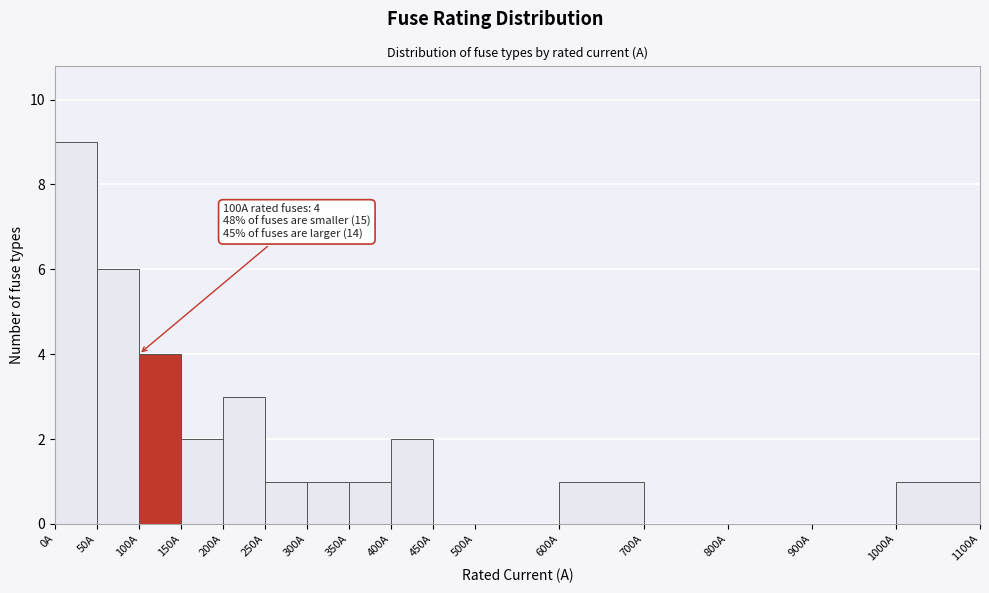

Which range on the x-axis has the tallest bar?

0 to 50